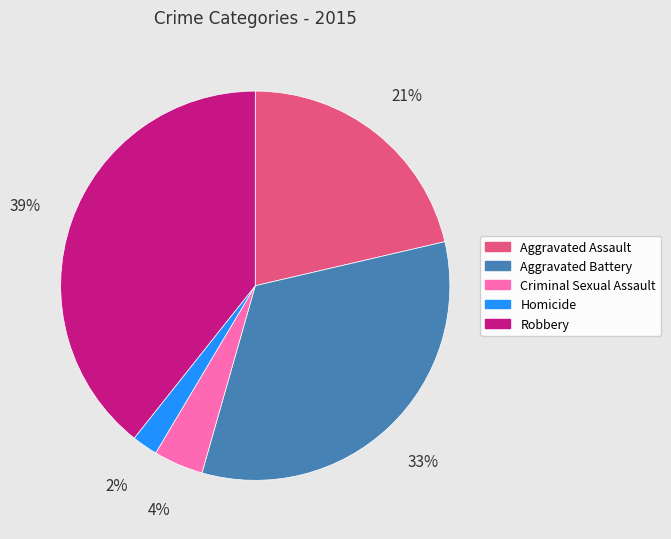

Between Robbery and Homicide, which is larger?

Robbery